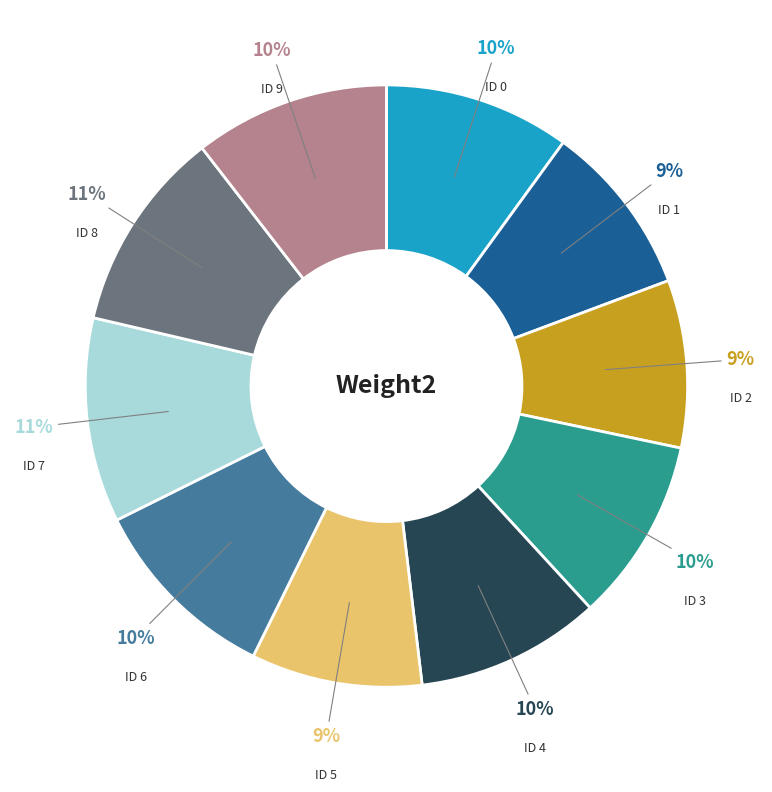

Is there a majority slice in this chart?

No